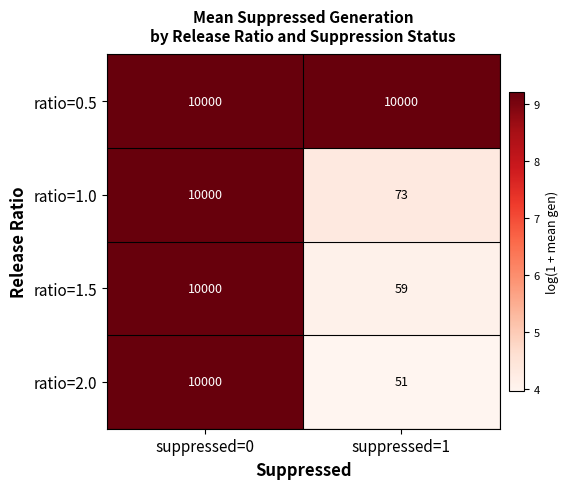

The ratio=1.0 series shows 6580 at suppressed=0. True or false?

False